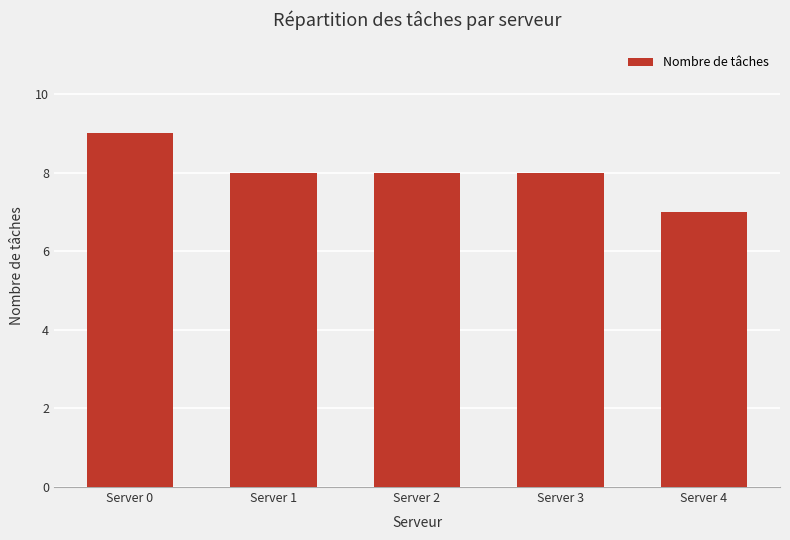

How many distinct data groups are displayed?

1